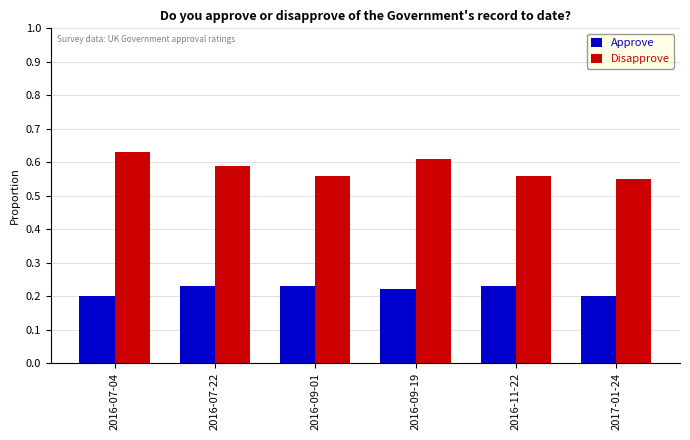

Which series has the largest total across all categories?

Disapprove